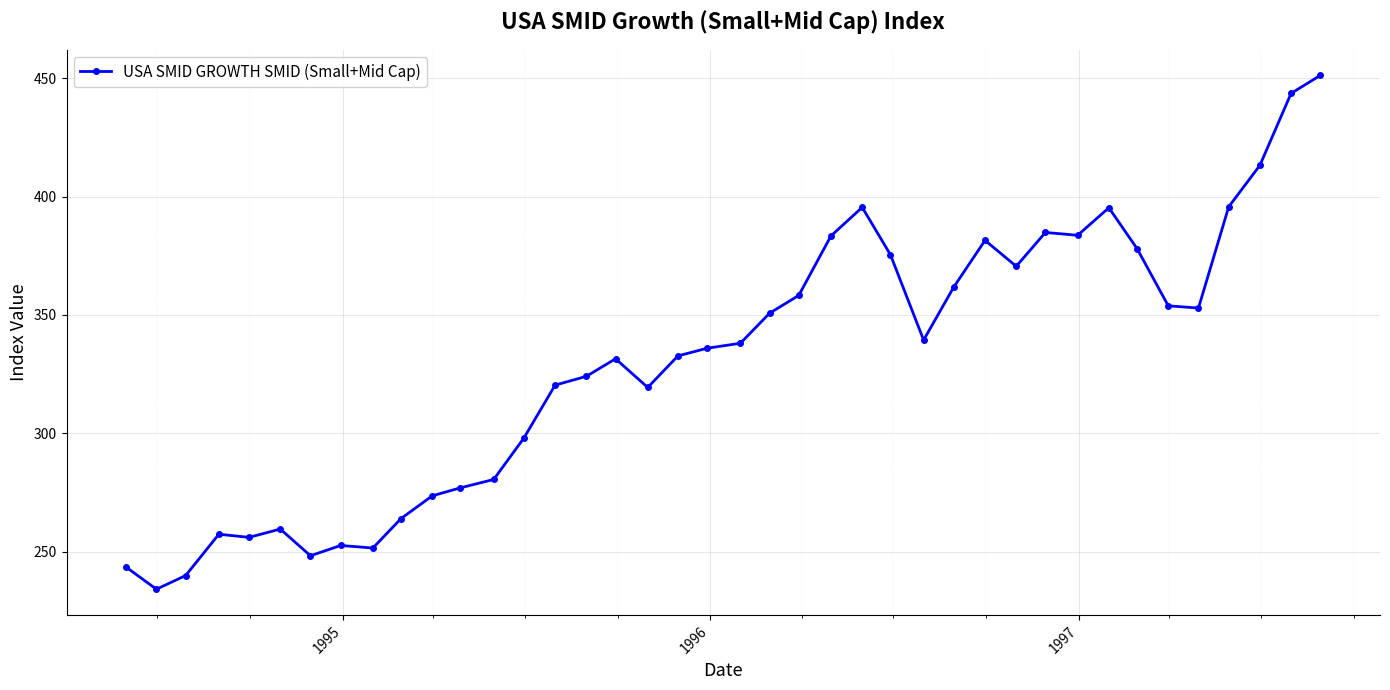

What is the value of the 34th point from the left?

378.0